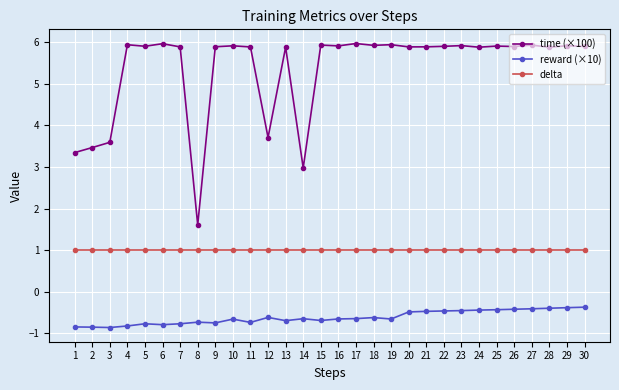

How many lines are shown in the chart?

3